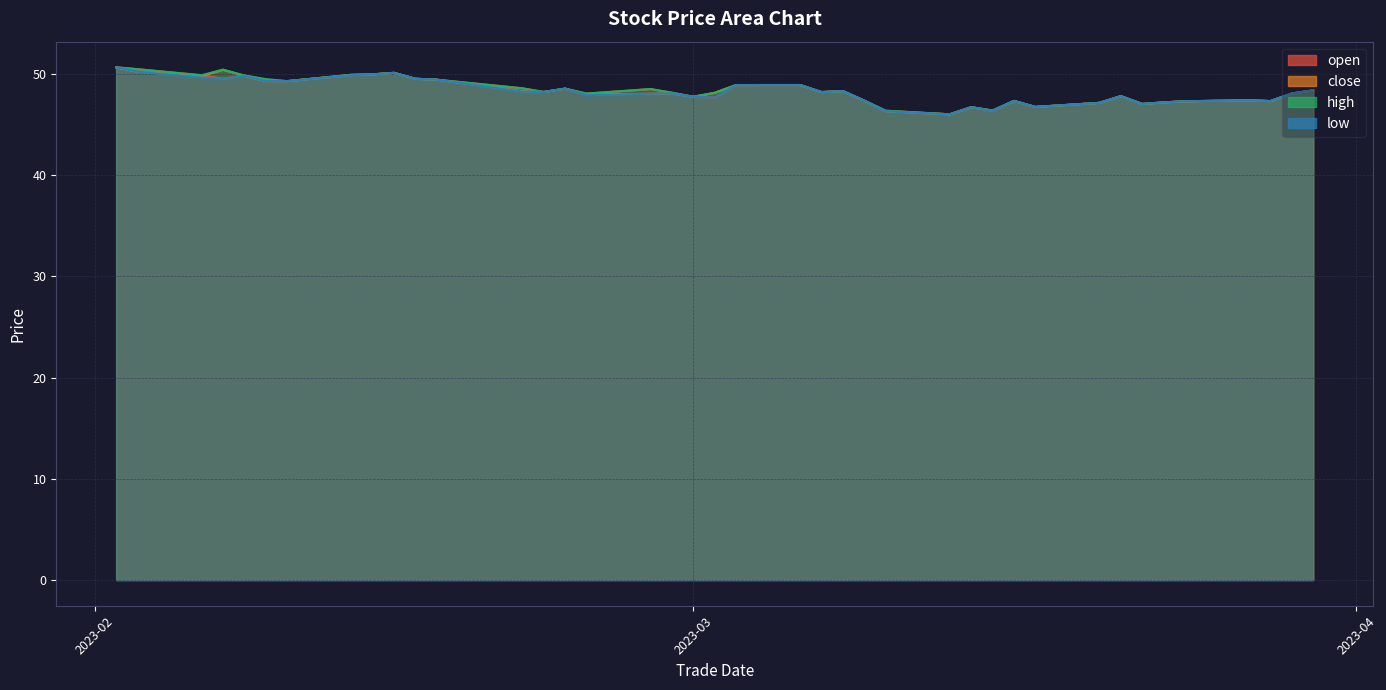

What are all the series names shown in the legend?

open, close, high, low